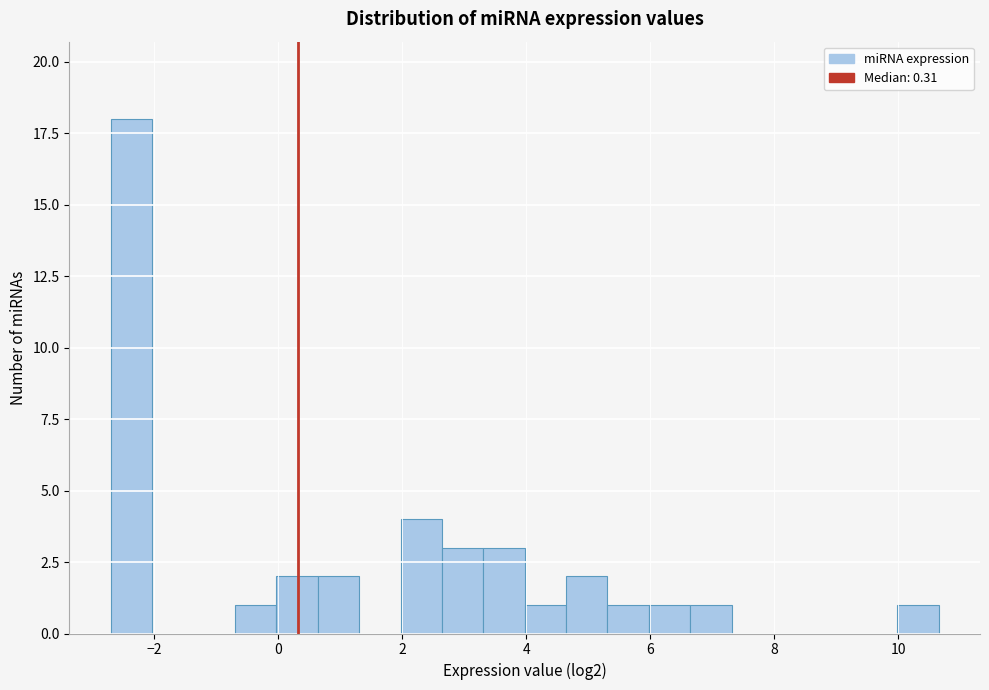

Around what value on the x-axis is the tallest bar? Give the approximate position of its centre, as read against the axis.

-2.4